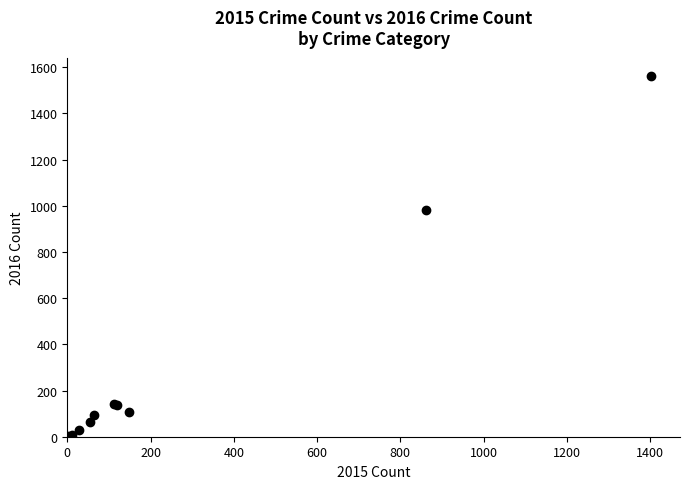

What Y value in the scatter plot is closest to 782?

982